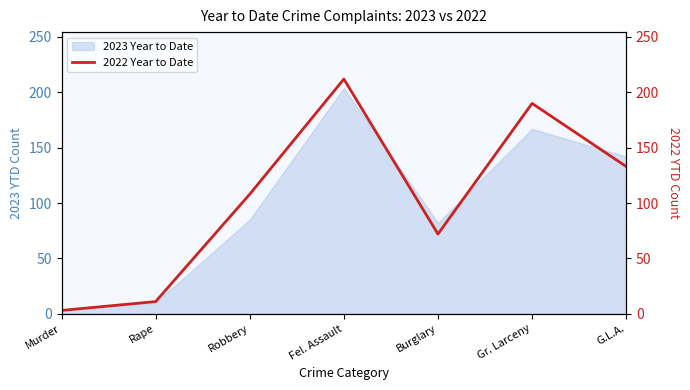

How many values are below 108?

3